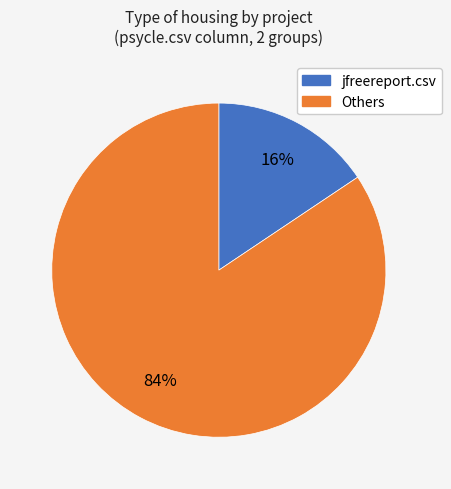

Does any single category account for the majority?

Yes